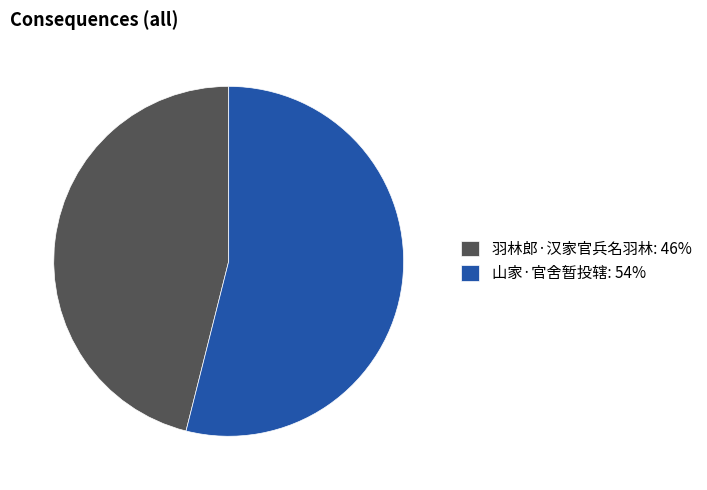

Is there a majority slice in this chart?

Yes